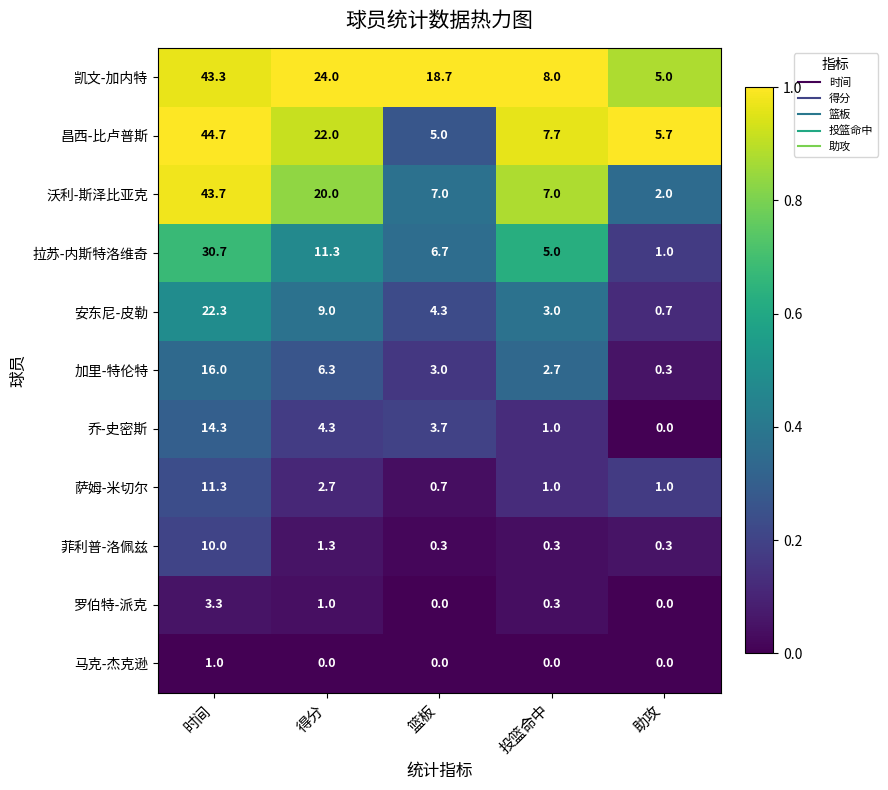

What is the difference between the highest and lowest values at 投篮命中?

8.0